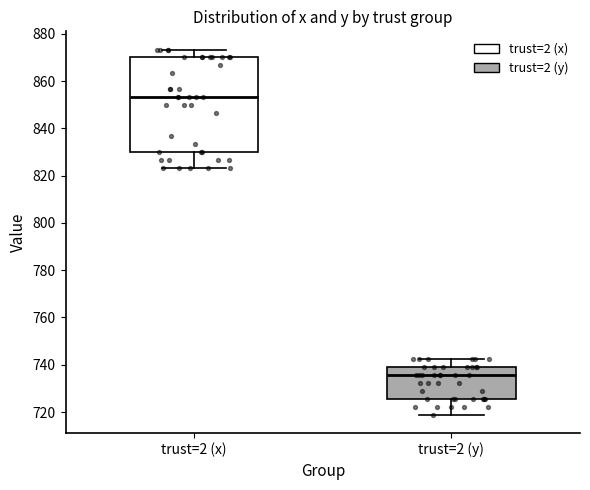

Reading left to right, transcribe this box plot: for each box, give where its median line is, the range the box spans, and where its two whiskers end, as read against the y-axis. The values are not printed on the chart, so give them approximately, as read against the axis.

trust=2 (x): median 854, box 830 to 870, whiskers 824 to 874
trust=2 (y): median 736, box 726 to 740, whiskers 718 to 742